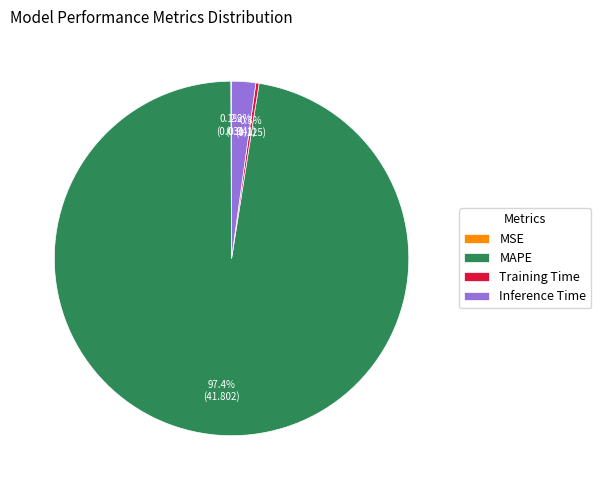

To the nearest percent, what is the combined percentage of MAPE and Training Time?

98%